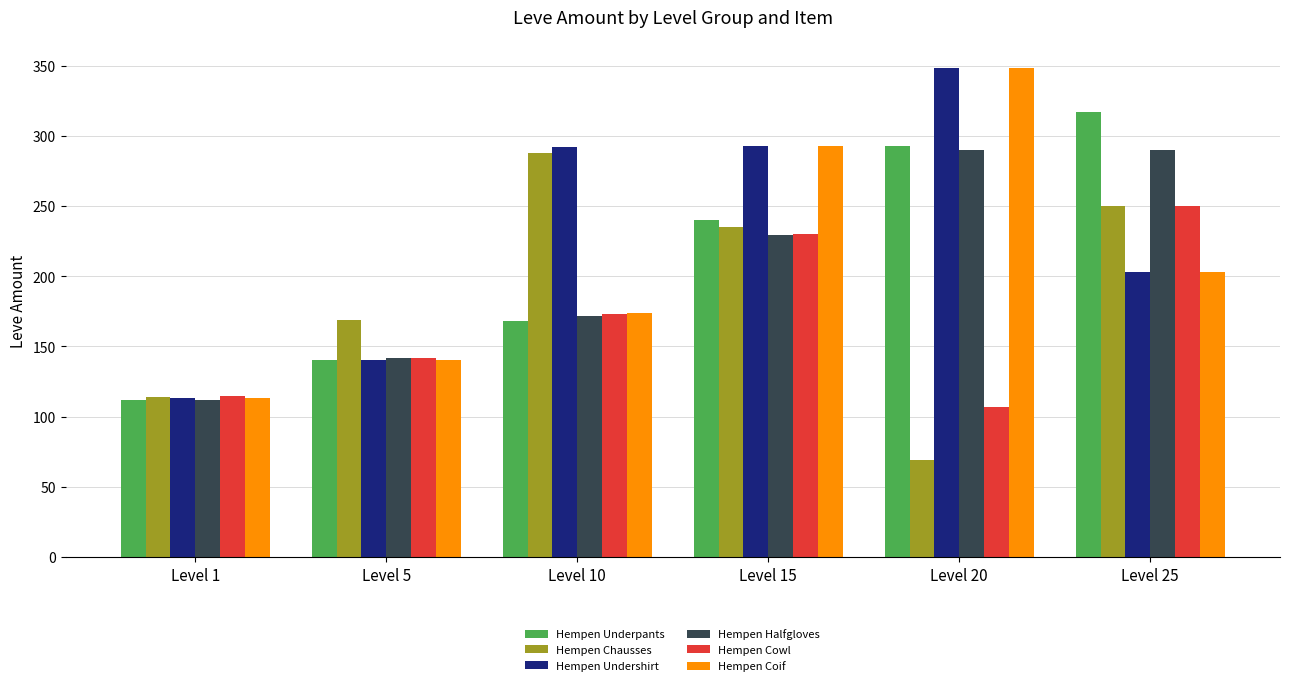

List the labels in order of Hempen Coif value, largest first.

Level 20, Level 15, Level 25, Level 10, Level 5, Level 1